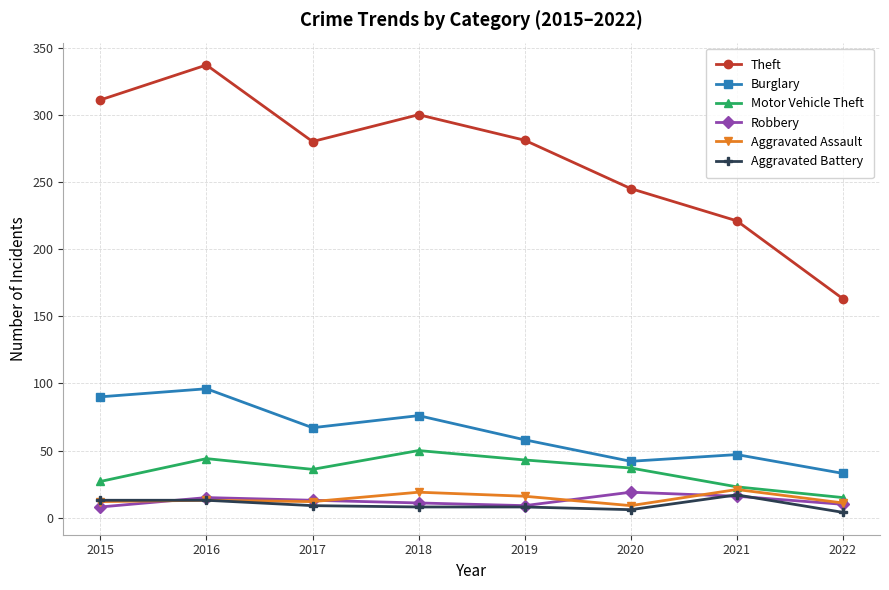

At which category is the sum across all series the highest?

2016